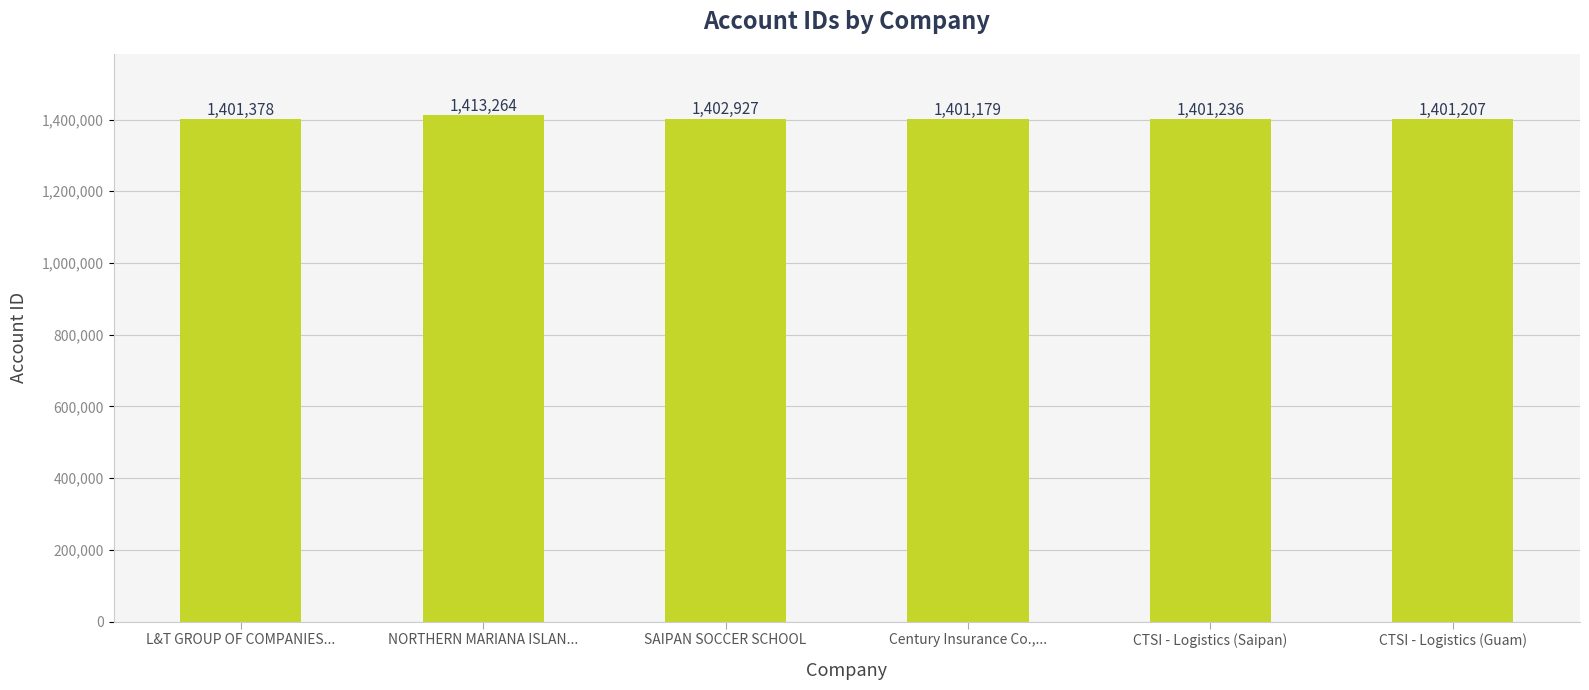

What is the change in value from Century Insurance Co.,... to CTSI - Logistics (Guam)?

+28